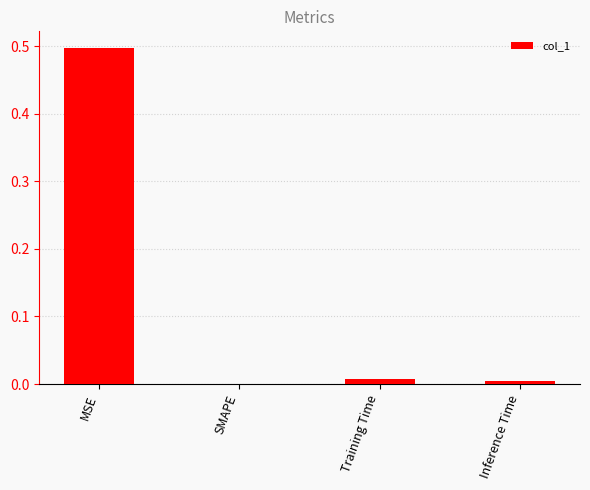

Is it true that the value at Training Time is 0.0?

True